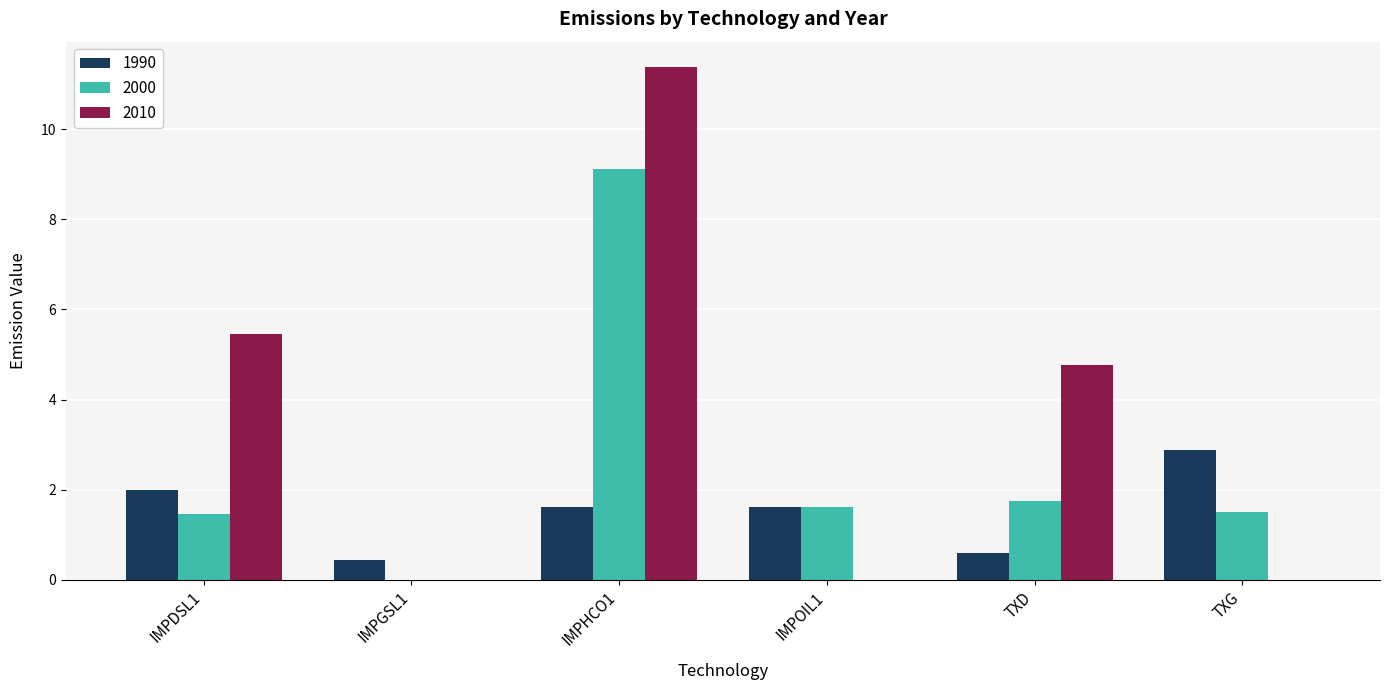

The value of 2010 at IMPGSL1 is 3.9. True or false?

False